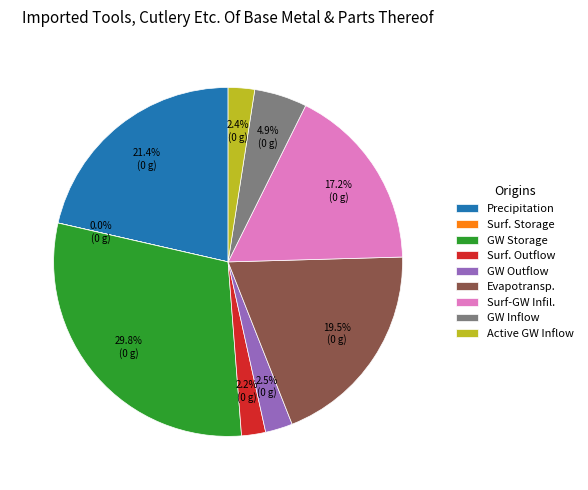

What is the largest slice in the pie chart?

GW Storage